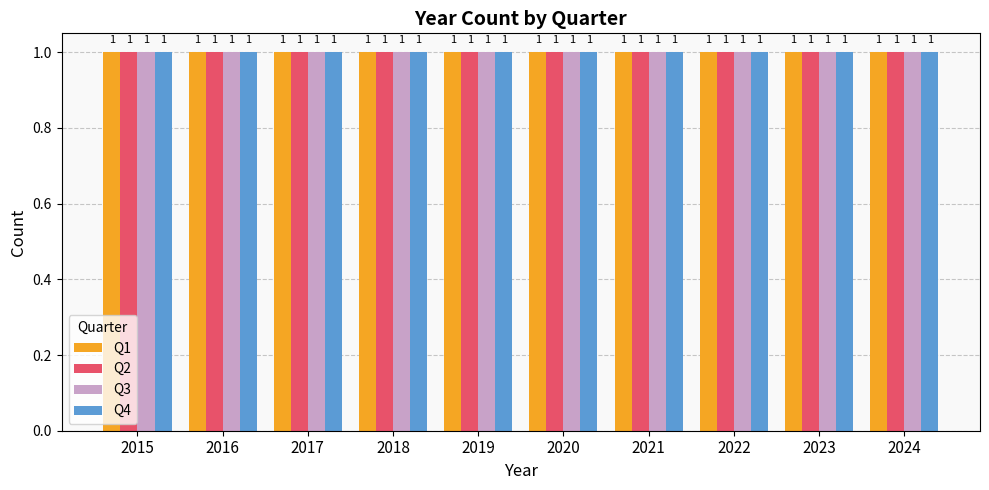

Which has a higher value, 2024 or 2021?

2024